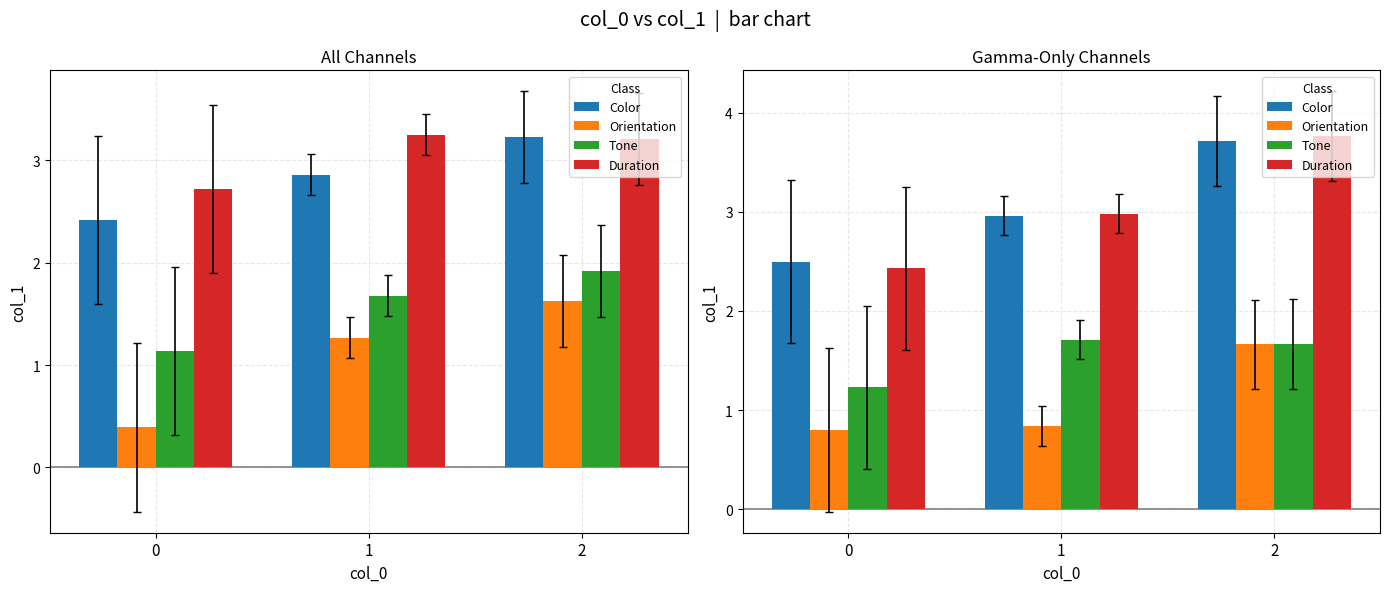

Count the number of data series in this chart.

4